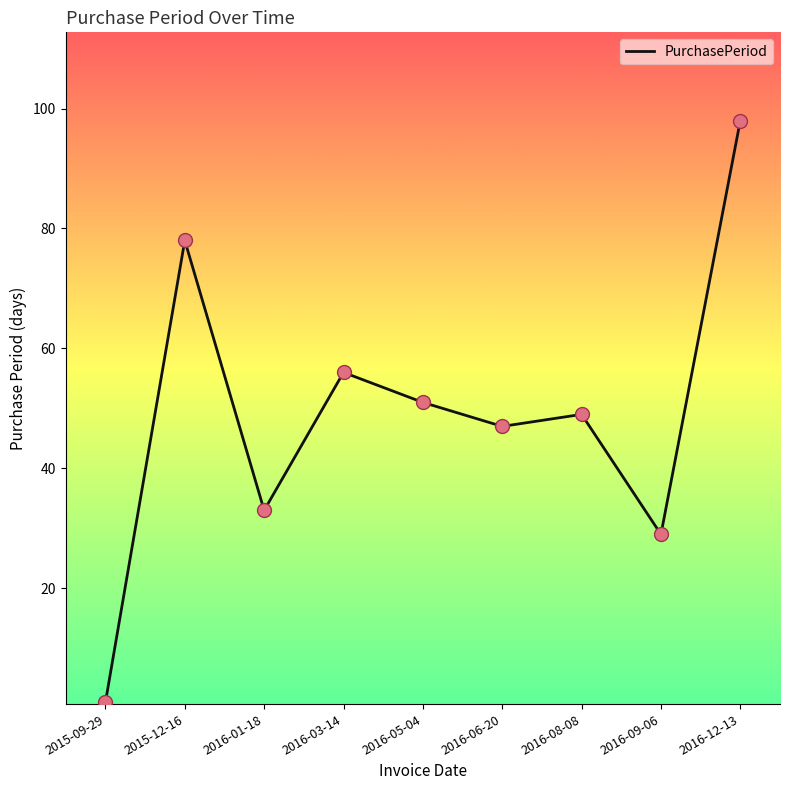

Which has a higher value, 2016-03-14 or 2016-01-18?

2016-03-14